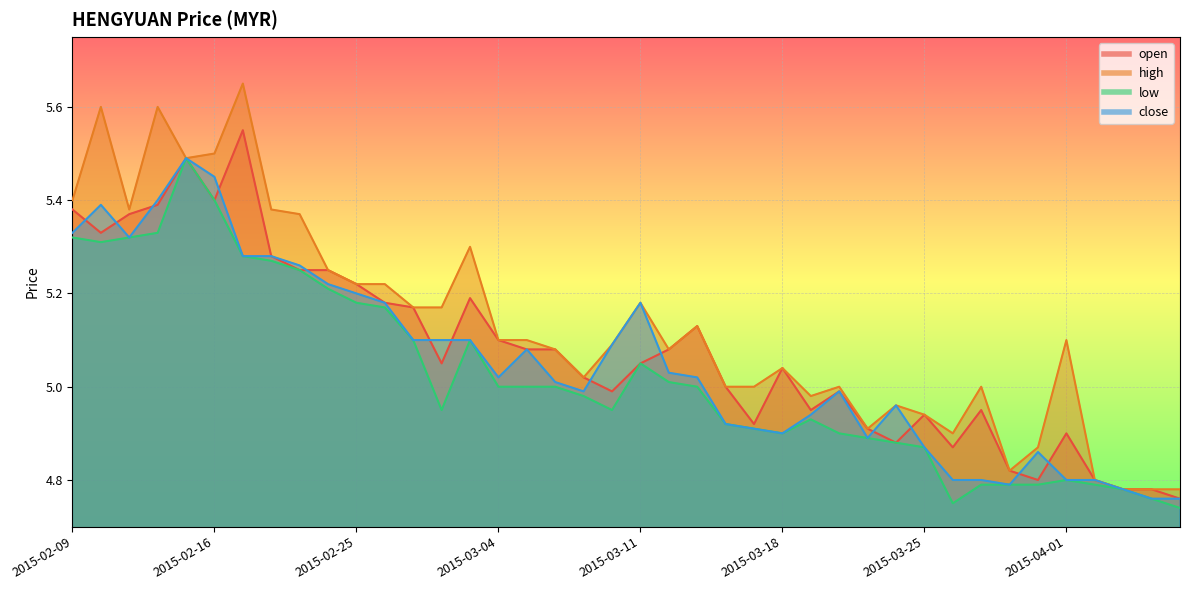

What is the maximum value for open?

5.5